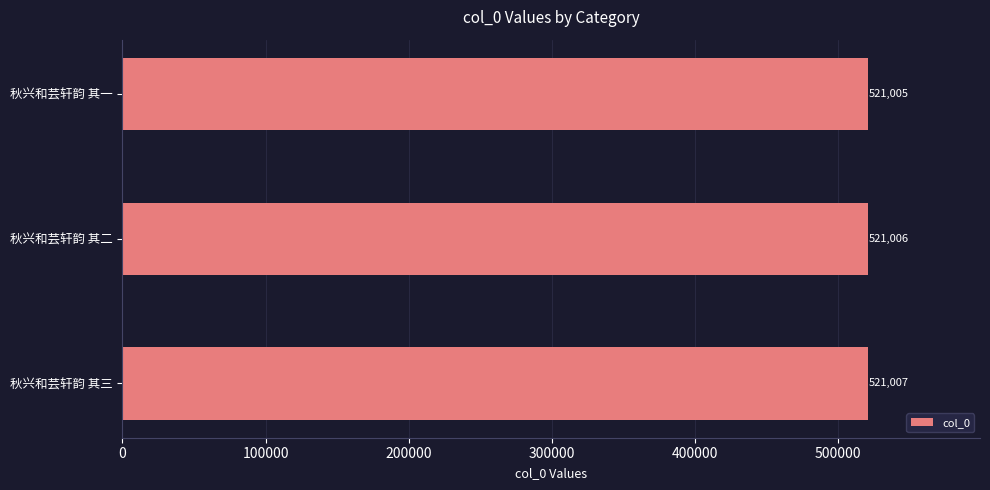

How many values are below 521006?

1